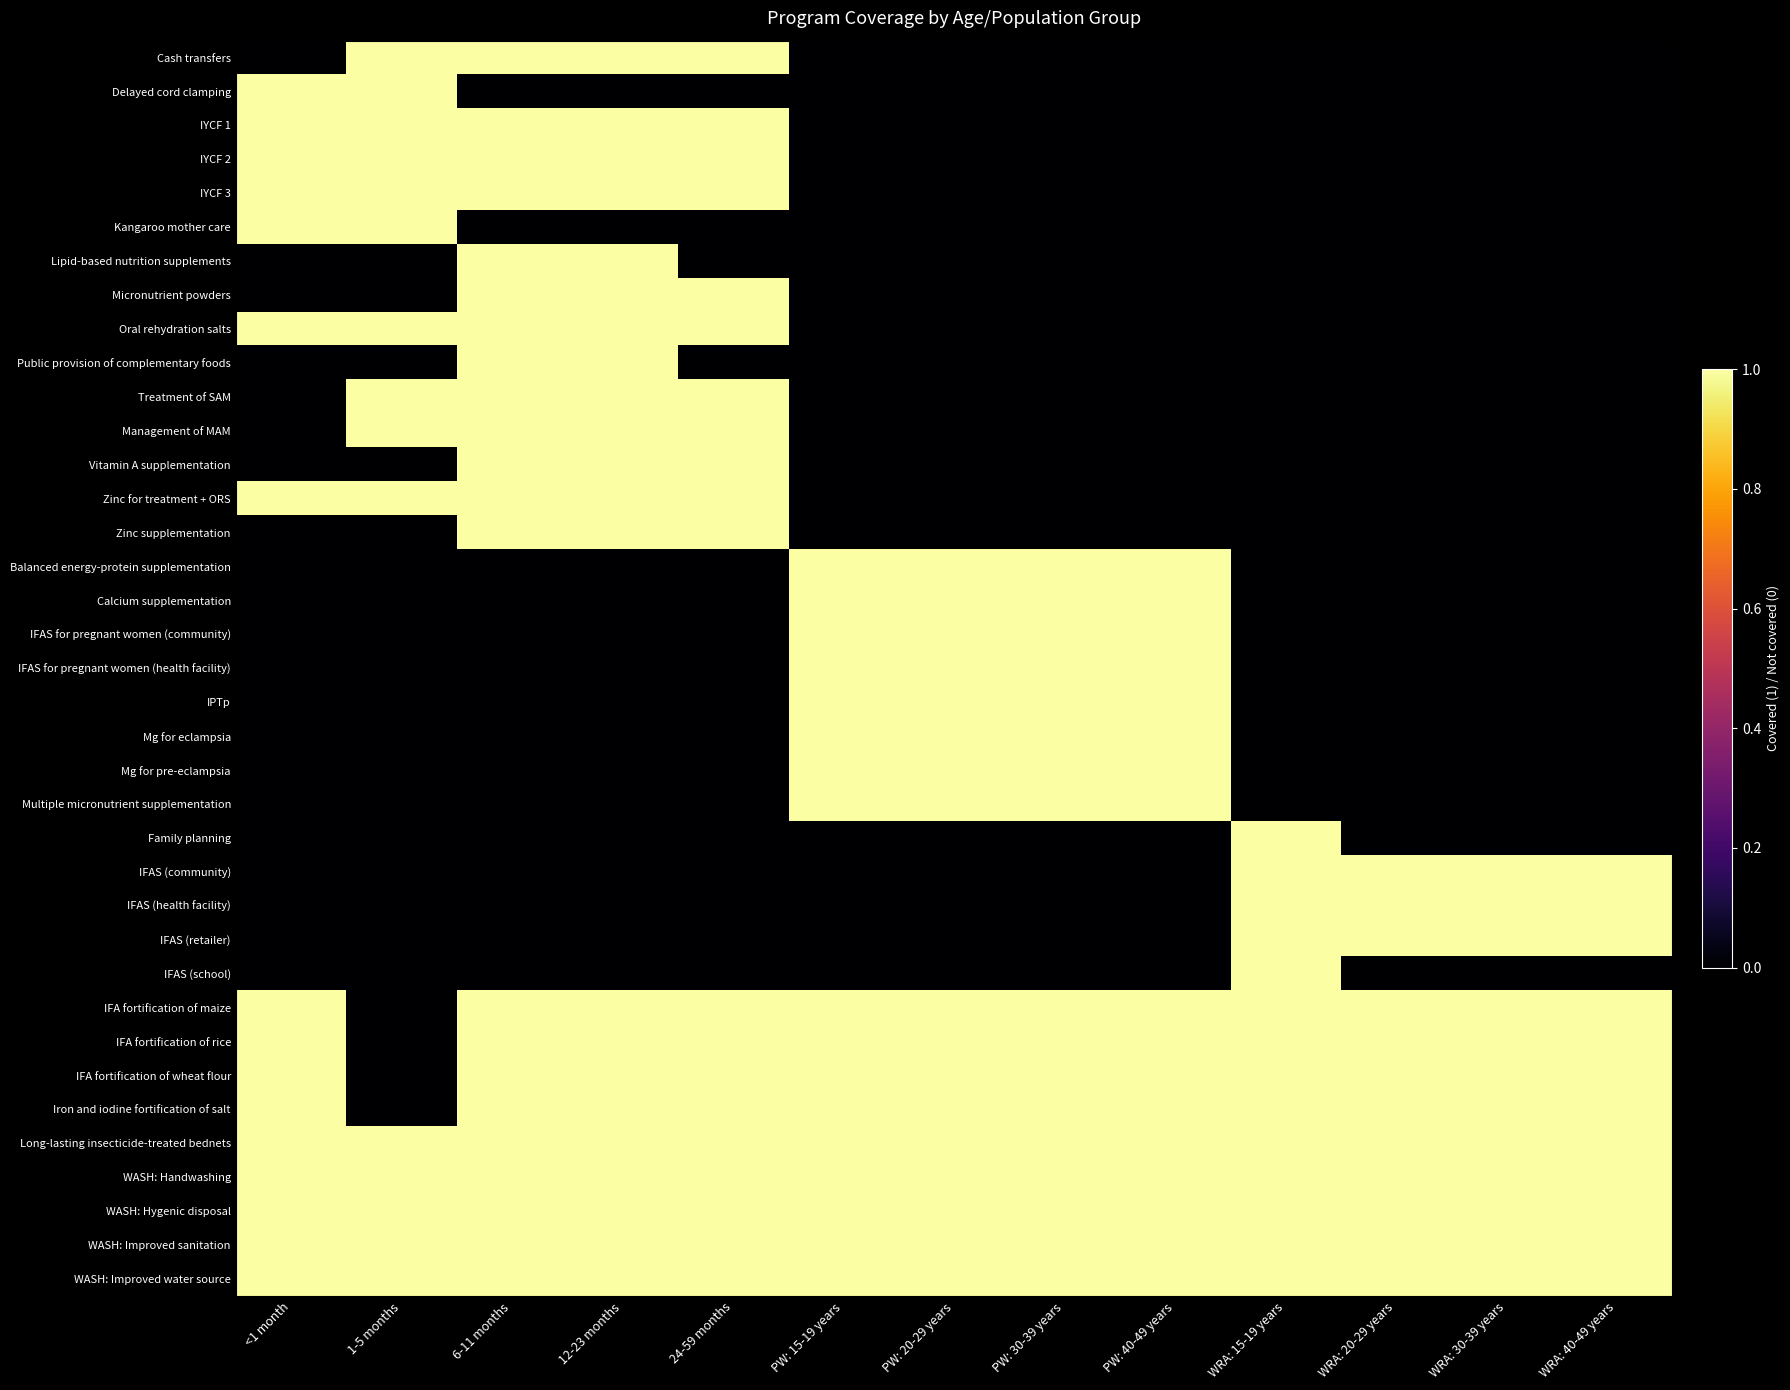

What is the greatest value displayed?

1